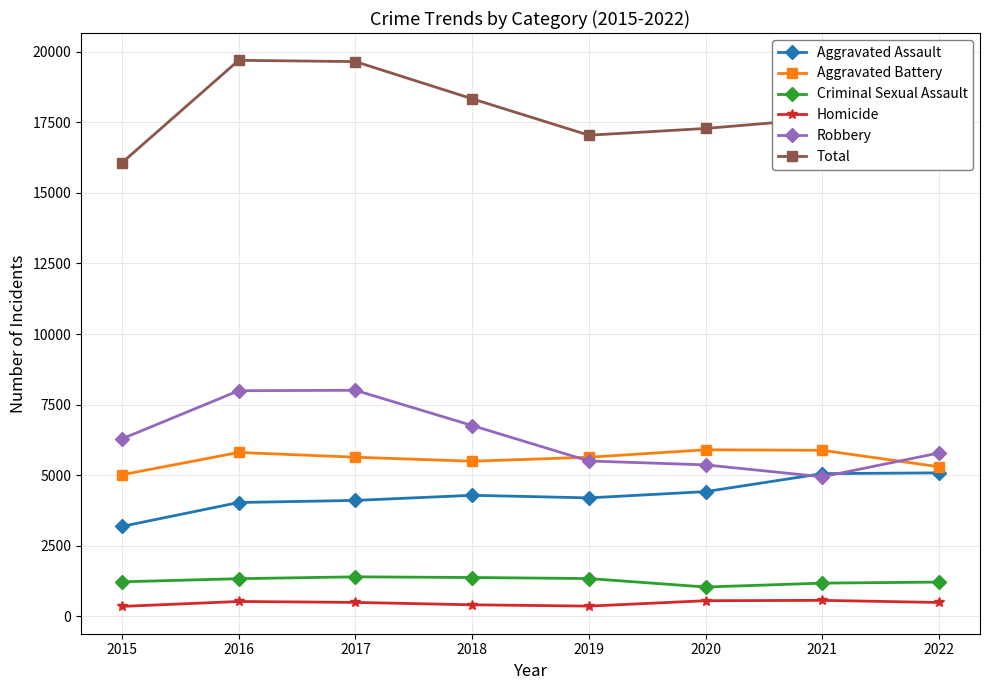

What is the value of the Total point at the 4th from the left?

18332